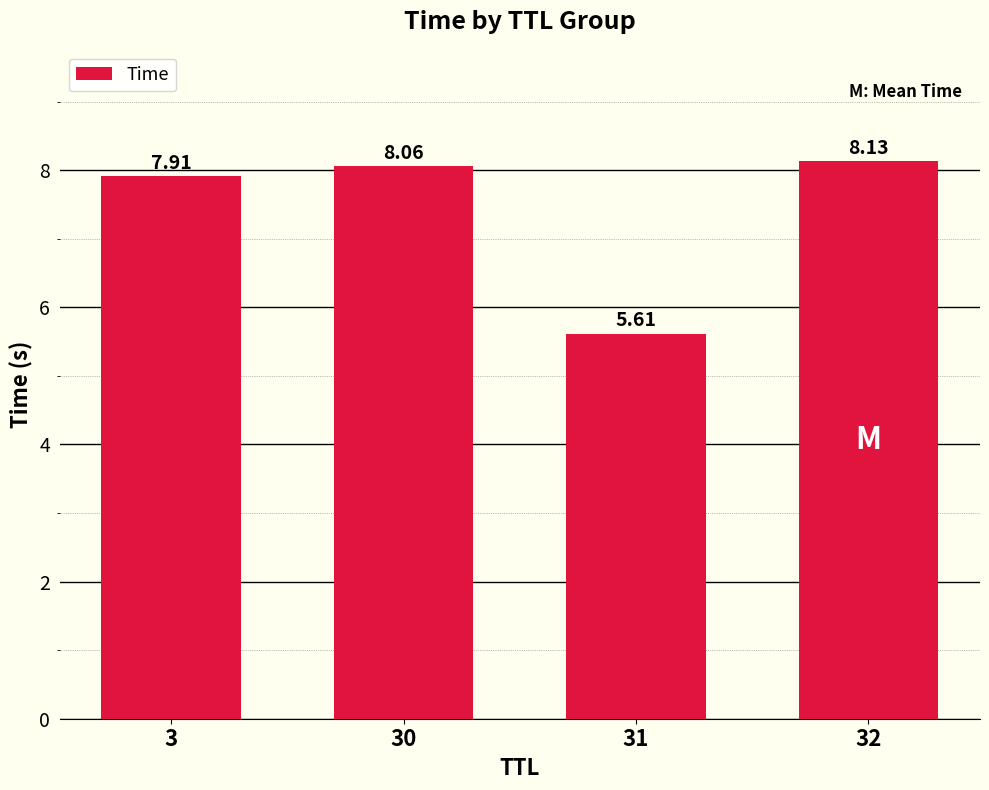

How many bars are there in total?

4